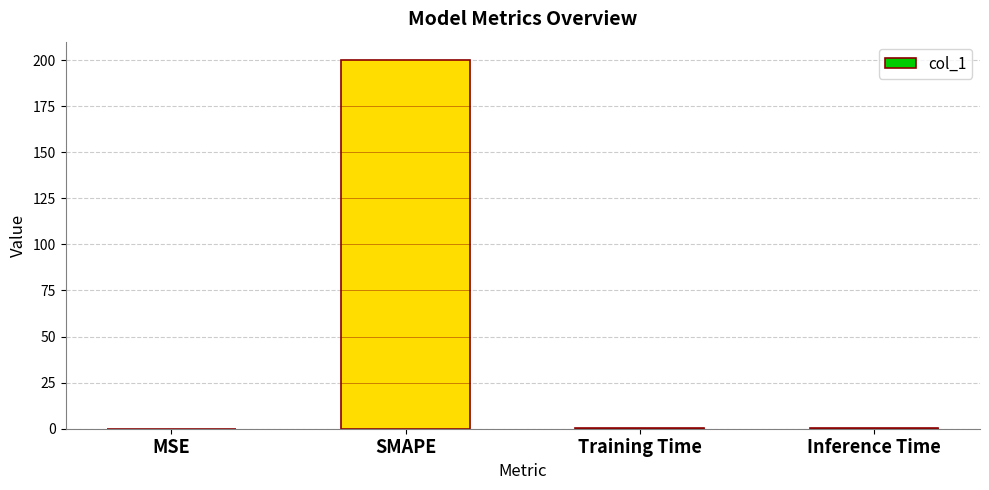

Between SMAPE and Inference Time, which is larger?

SMAPE